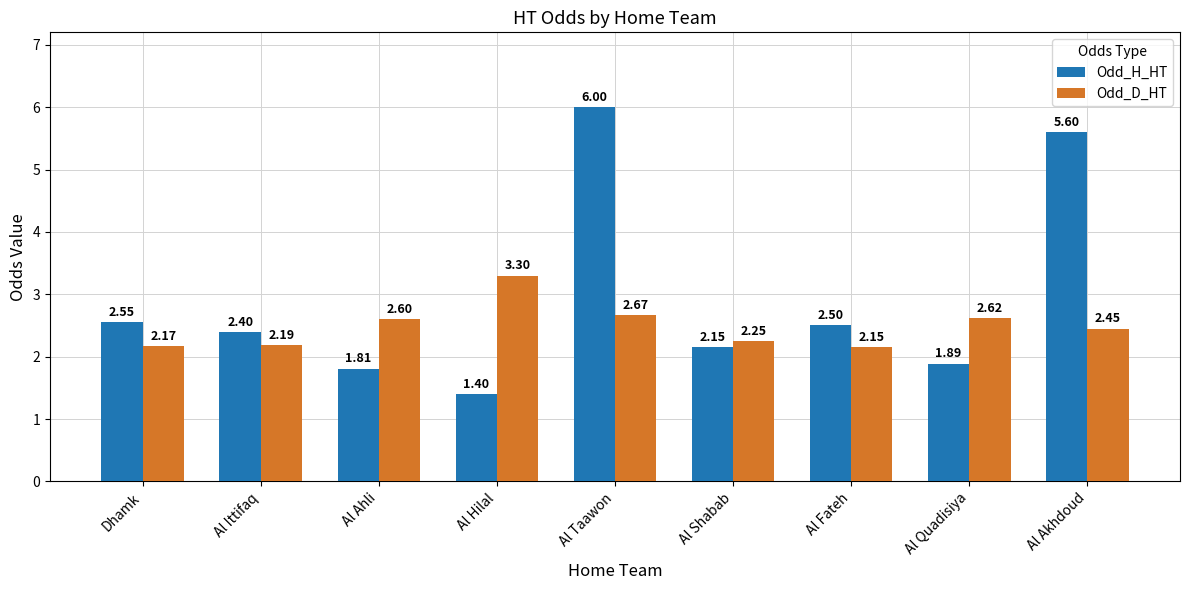

Rank the series at Al Akhdoud from highest to lowest value.

Odd_H_HT, Odd_D_HT